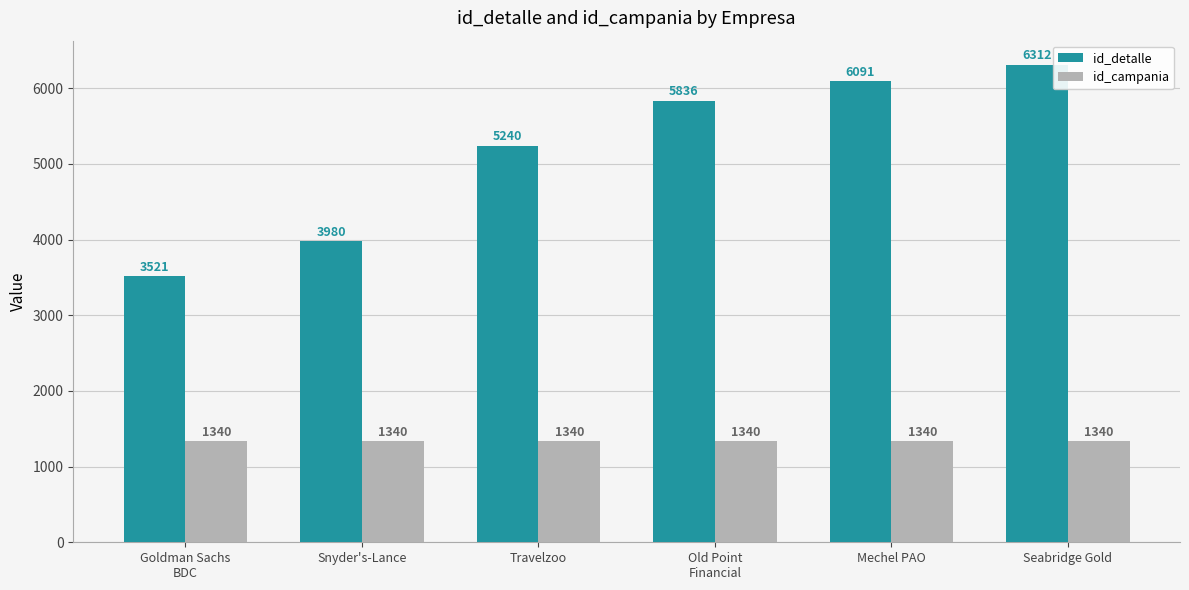

How many groups of bars are there?

6